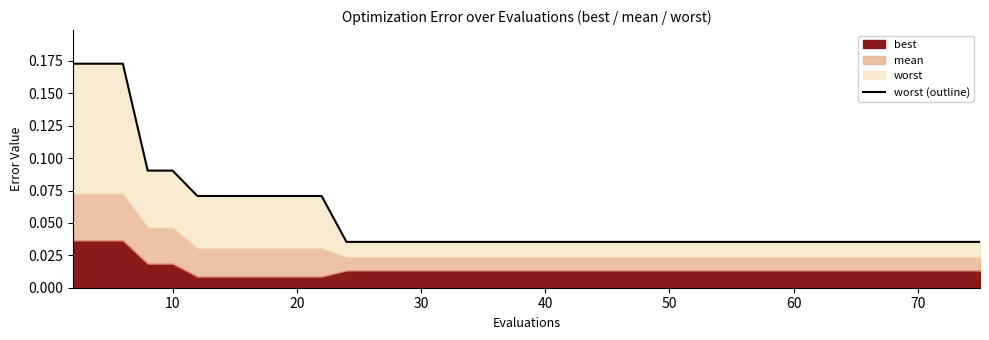

What is the sum of all values?

2.1